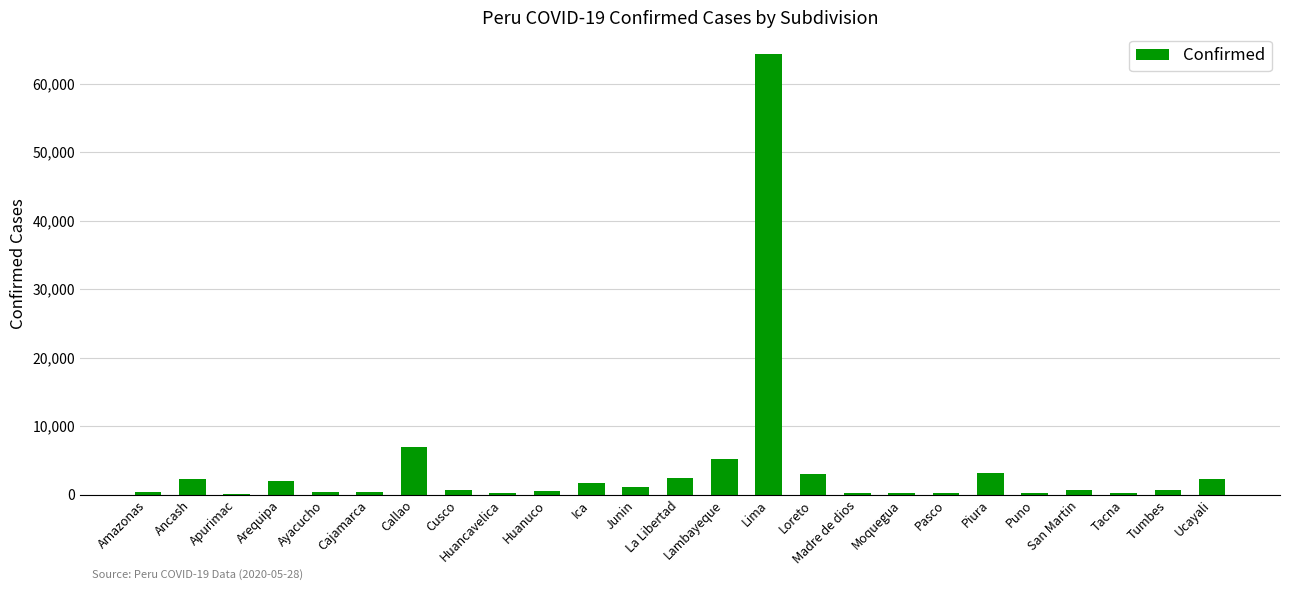

Is it true that the value at Lima is 22791?

False